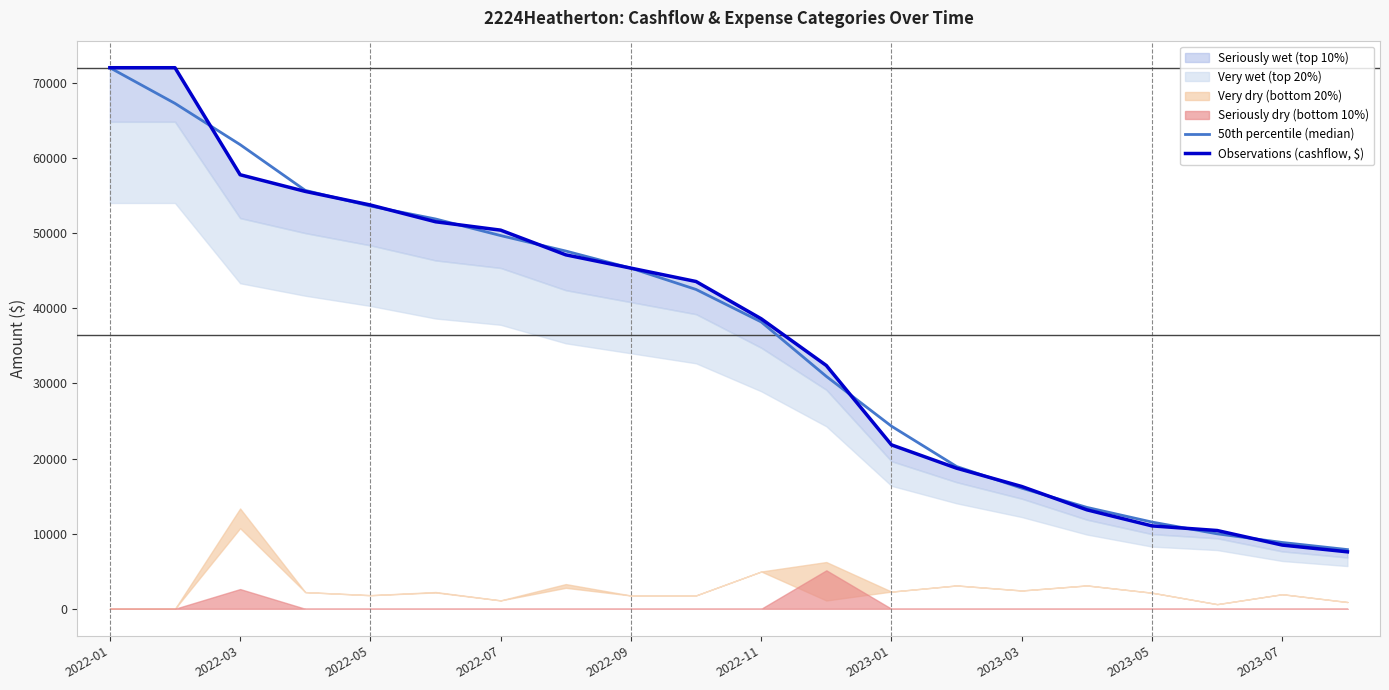

True or false: Observations (cashflow, $) has more than 2 points higher than both neighbors.

False